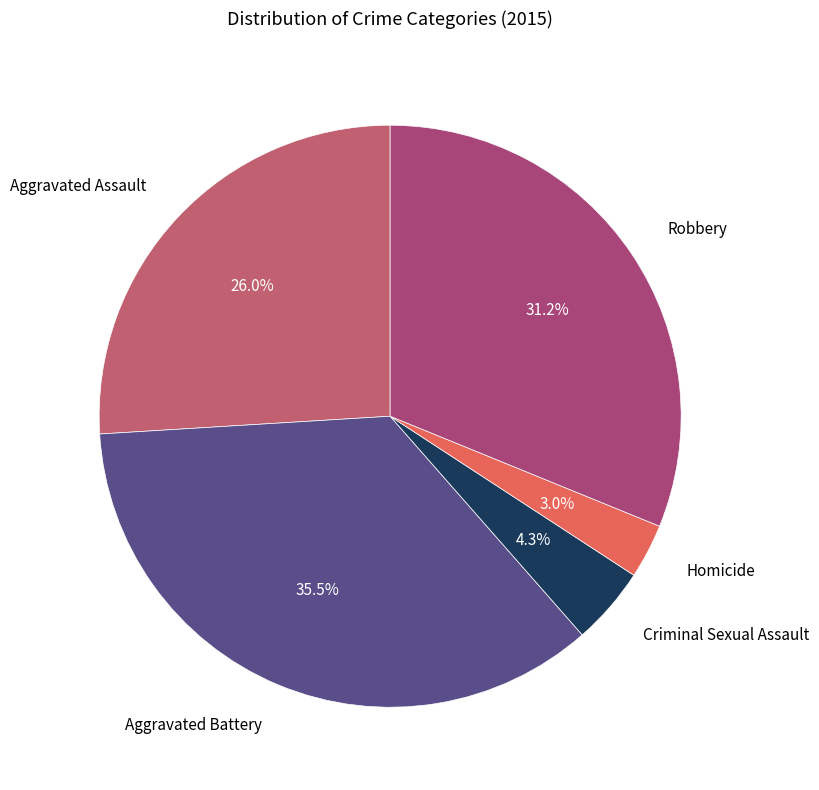

Which slice is the largest?

Aggravated Battery